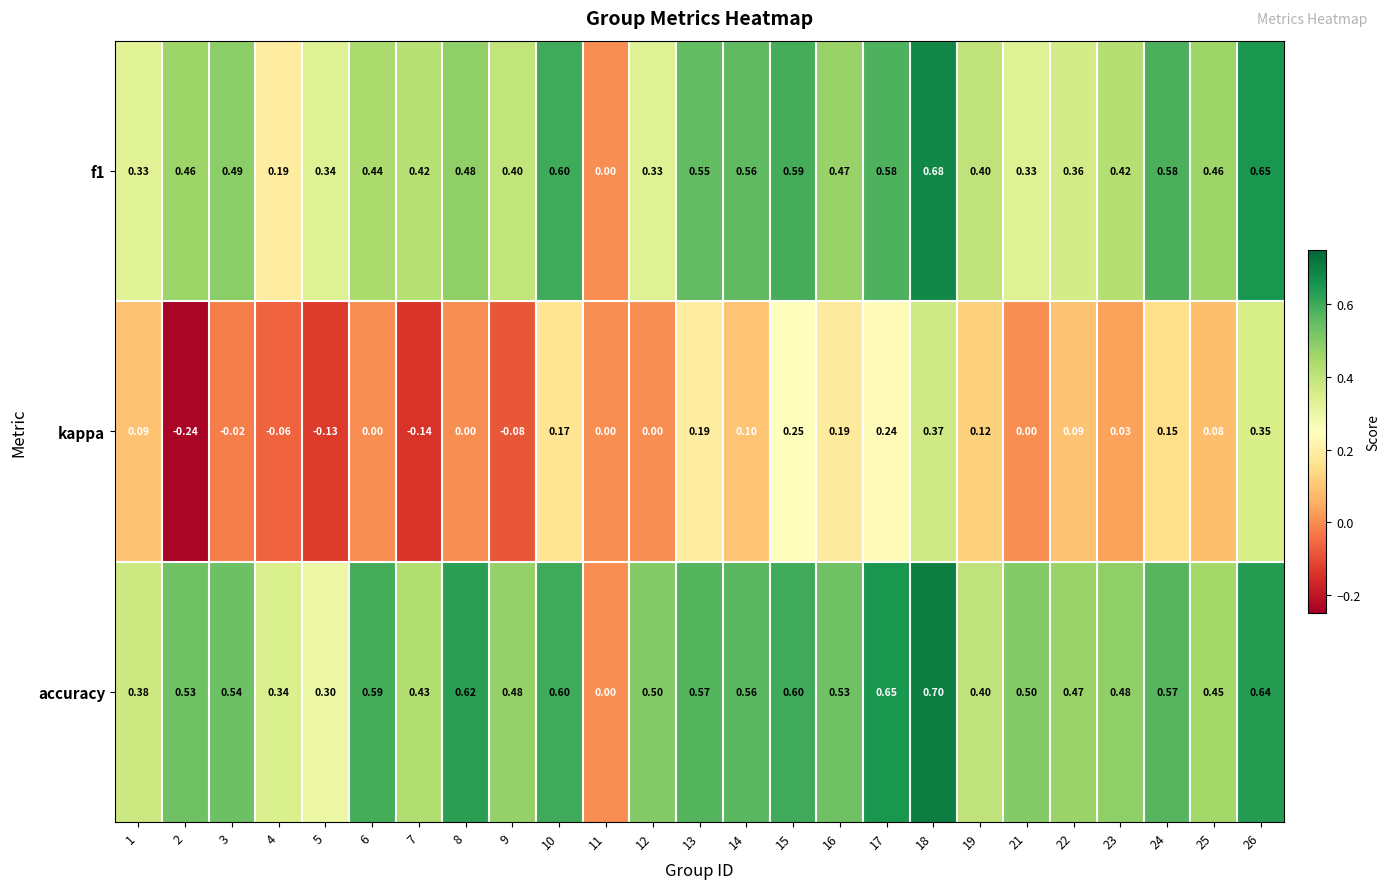

Between 18 and 25, which series saw the biggest shift?

kappa